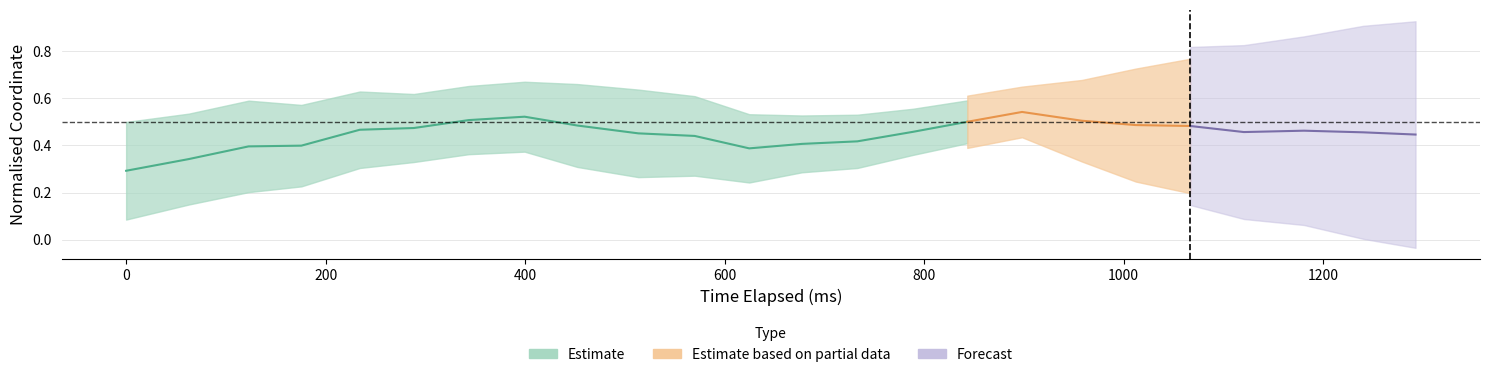

Is it true that x_pred_normalised equals 0.3 at 18?

True